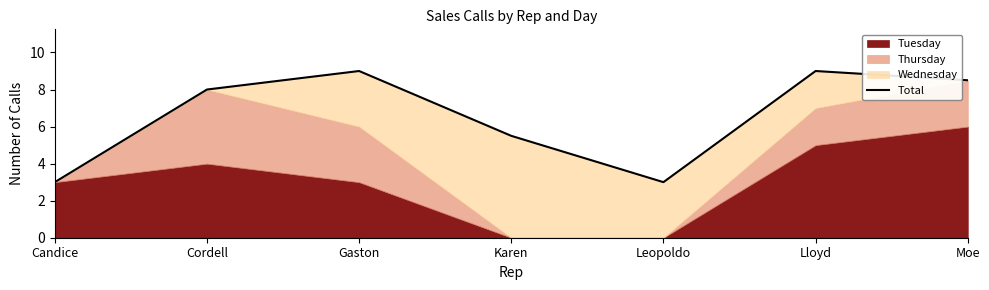

List the labels in order of value, smallest first.

Candice, Leopoldo, Karen, Cordell, Moe, Gaston, Lloyd